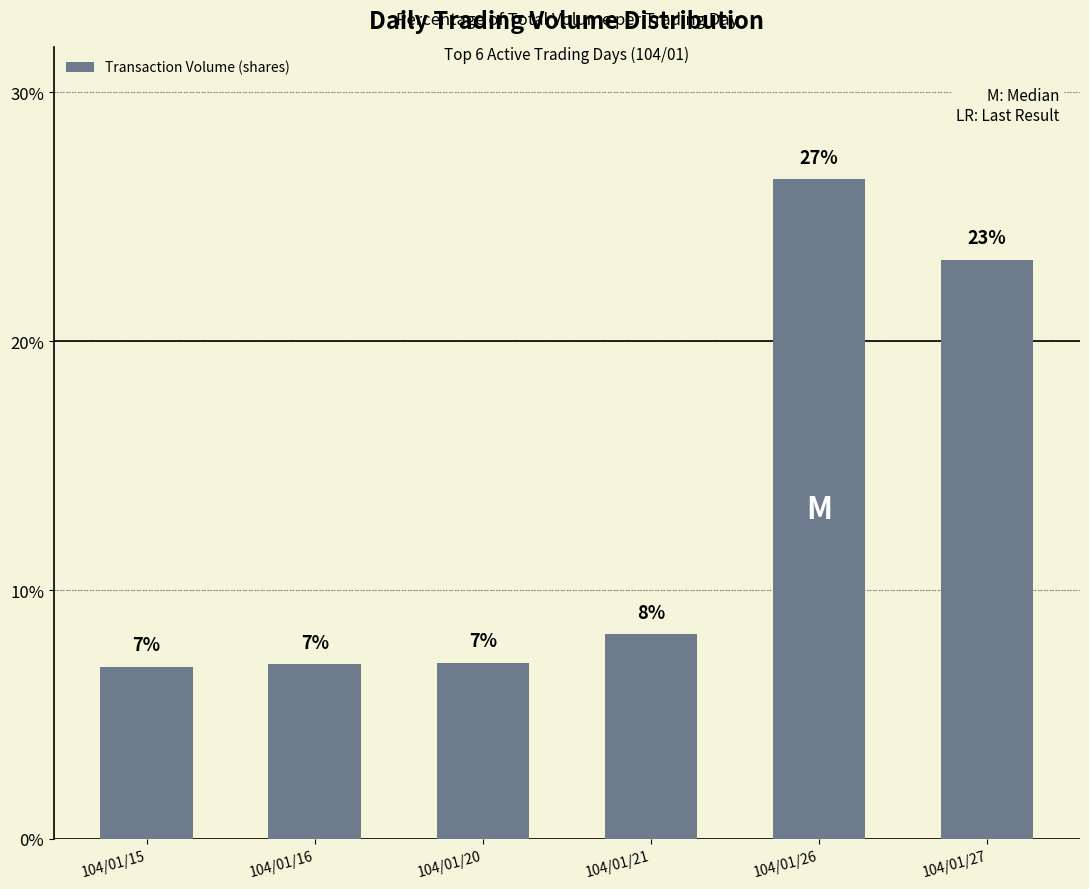

The chart shows a value of 7.1 at 104/01/20. True or false?

True